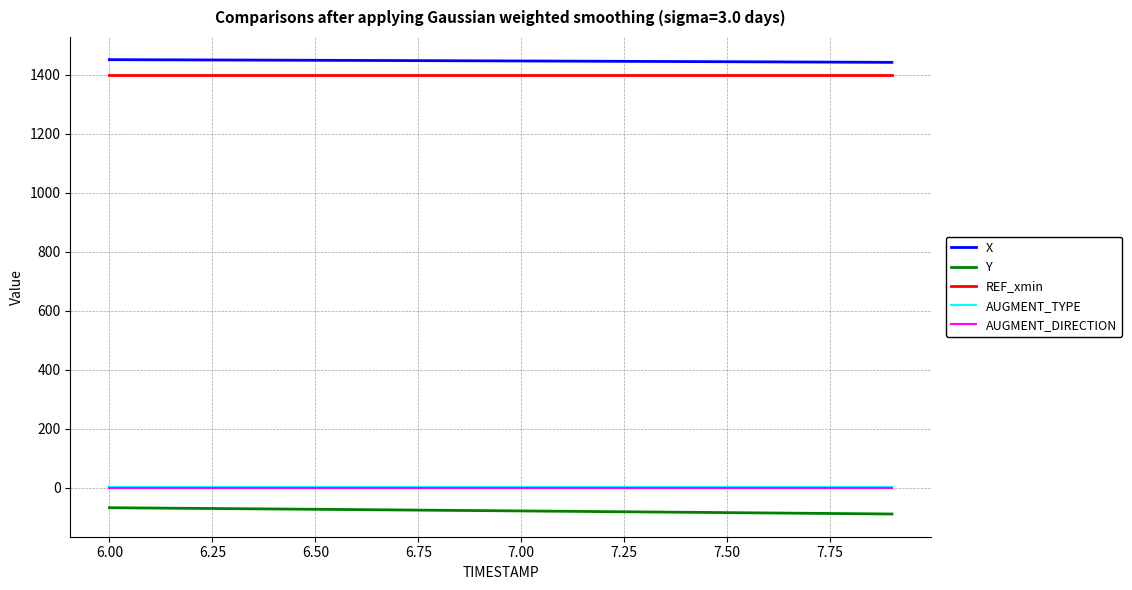

What is the minimum value shown in the chart?

-89.8